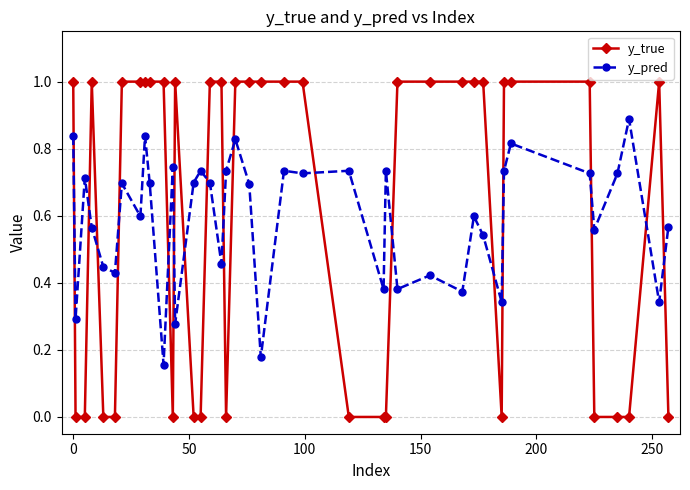

Rank the series by their maximum value, from lowest to highest.

y_pred, y_true